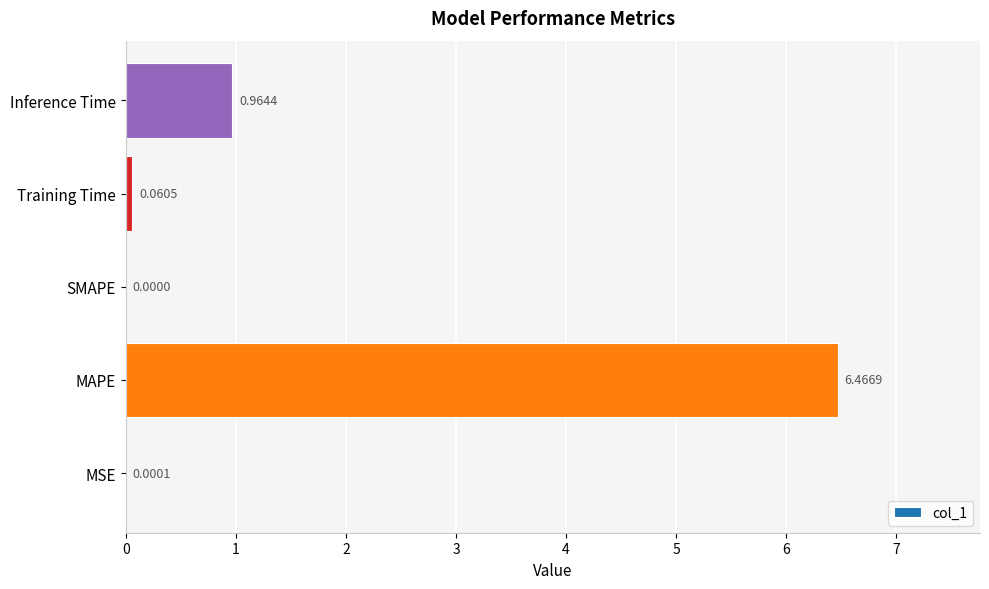

Which label corresponds to the largest value in the chart?

MAPE